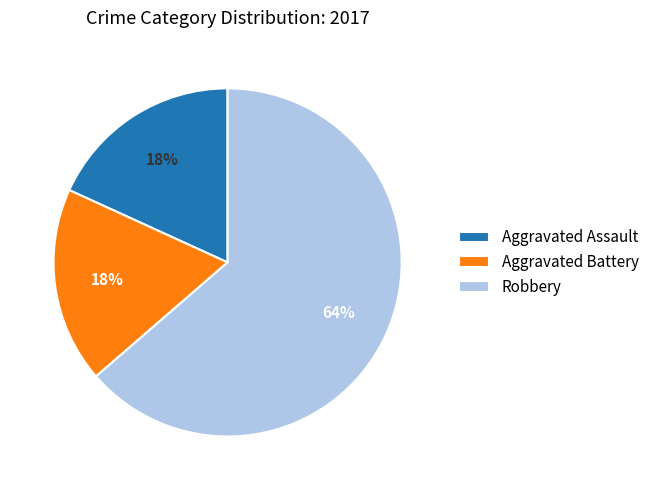

Is it true that Aggravated Assault is 11% of the pie?

False